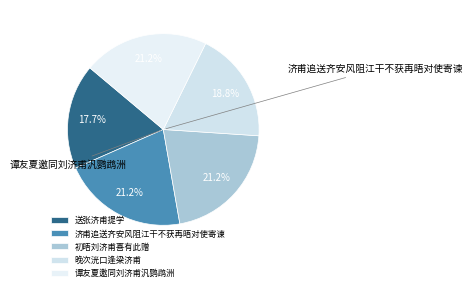

How many slices are in this pie chart?

5